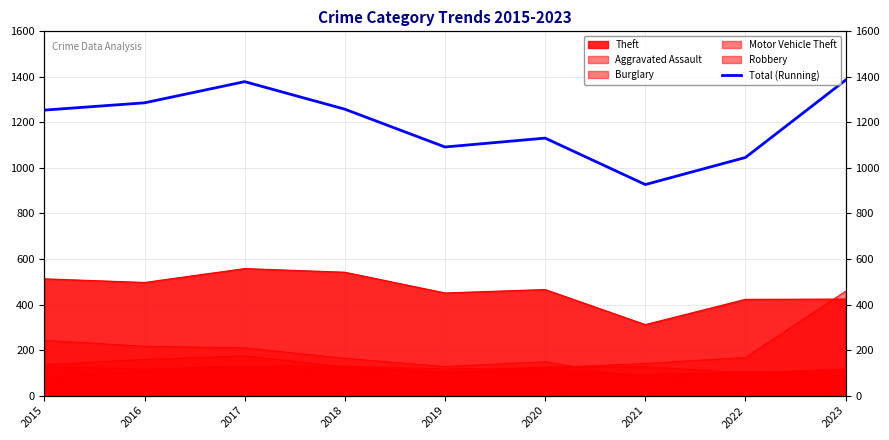

Where is the data nearest to the value 1156?

2020